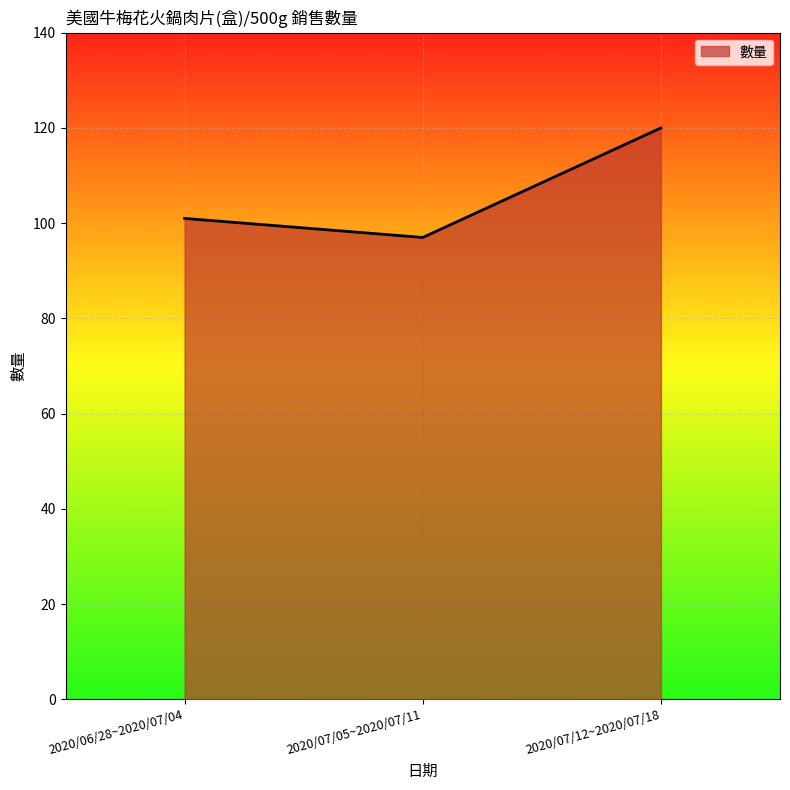

Reading left to right, transcribe all the data shown in this chart.

2020/06/28~2020/07/04=101	2020/07/05~2020/07/11=97	2020/07/12~2020/07/18=120